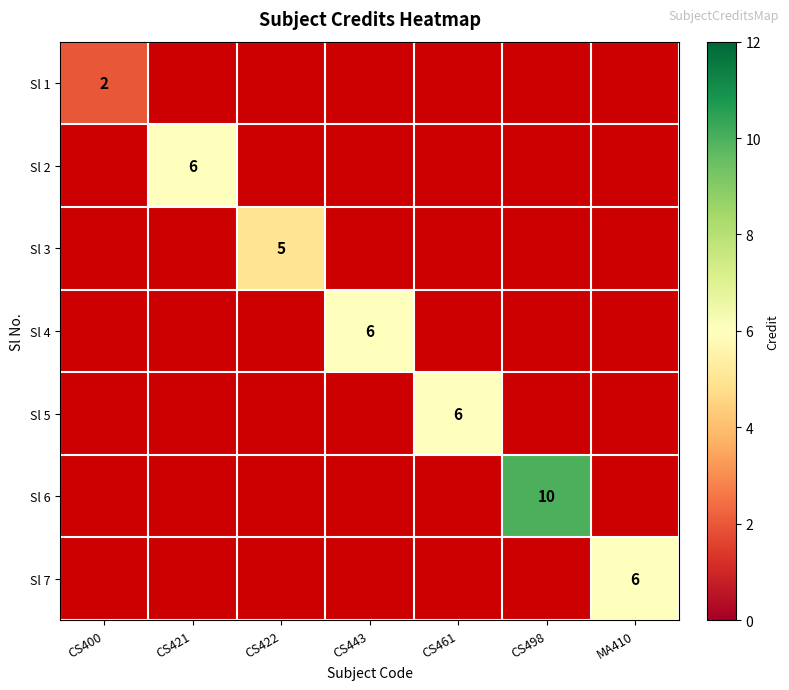

What is the maximum value shown in the chart?

10.0